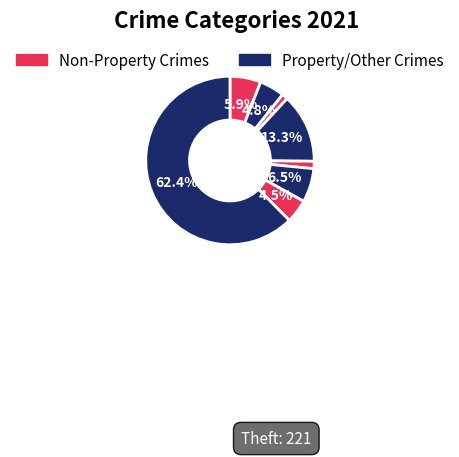

How many slices are in this pie chart?

8